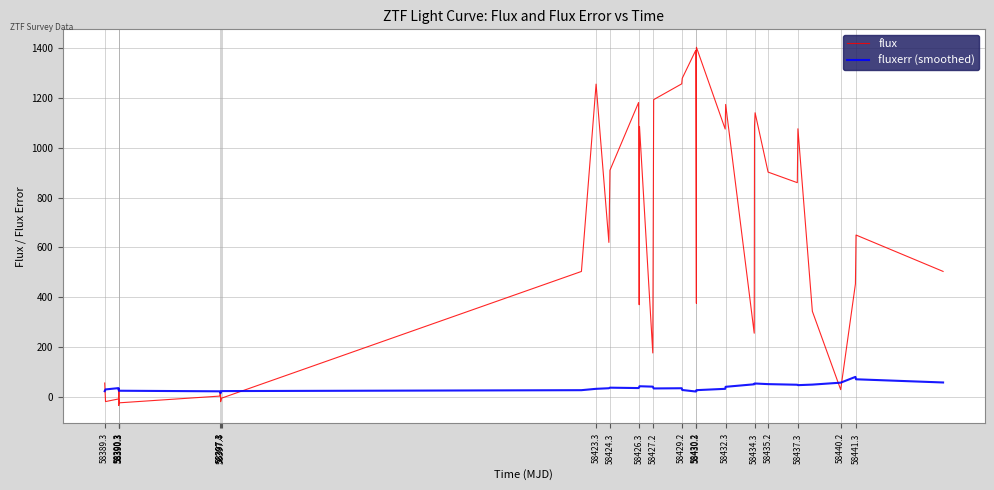

Rank the series by their maximum value, from lowest to highest.

fluxerr (smoothed), flux